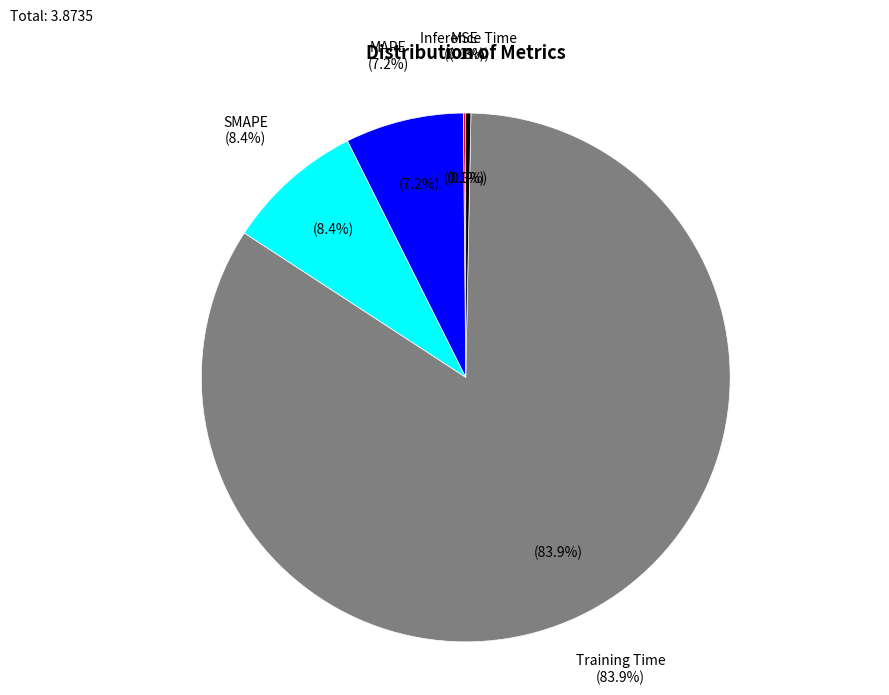

Is it true that MSE is 1% of the pie?

False